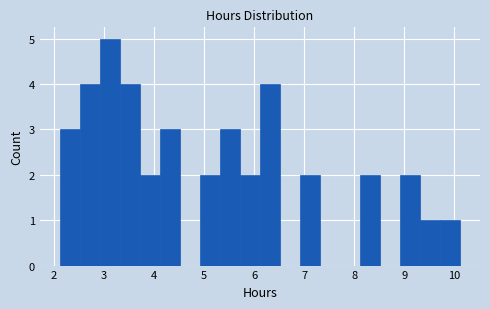

Reading left to right, list every bar in this chart as the range it spans on the x-axis followed by its height. Neither the bar edges nor the heights are printed on the chart, so give them approximately, as read against the axes.

2.1 to 2.5: 3
2.5 to 2.9: 4
2.9 to 3.3: 5
3.3 to 3.7: 4
3.7 to 4.1: 2
4.1 to 4.5: 3
4.5 to 4.9: 0
4.9 to 5.3: 2
5.3 to 5.7: 3
5.7 to 6.1: 2
6.1 to 6.5: 4
6.5 to 6.9: 0
6.9 to 7.3: 2
7.3 to 7.7: 0
7.7 to 8.1: 0
8.1 to 8.5: 2
8.5 to 8.9: 0
8.9 to 9.3: 2
9.3 to 9.7: 1
9.7 to 10.1: 1